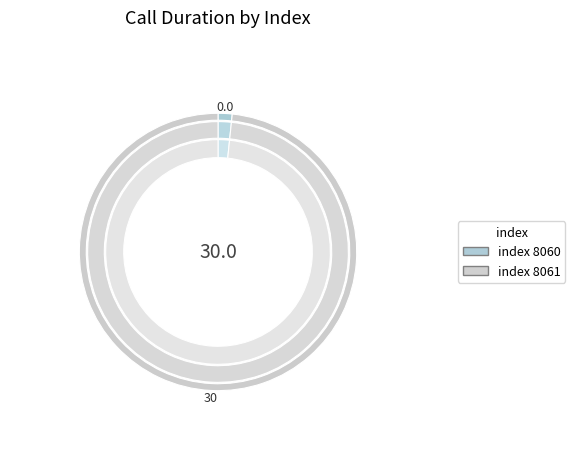

Rank the categories by value from highest to lowest.

8061, 8060